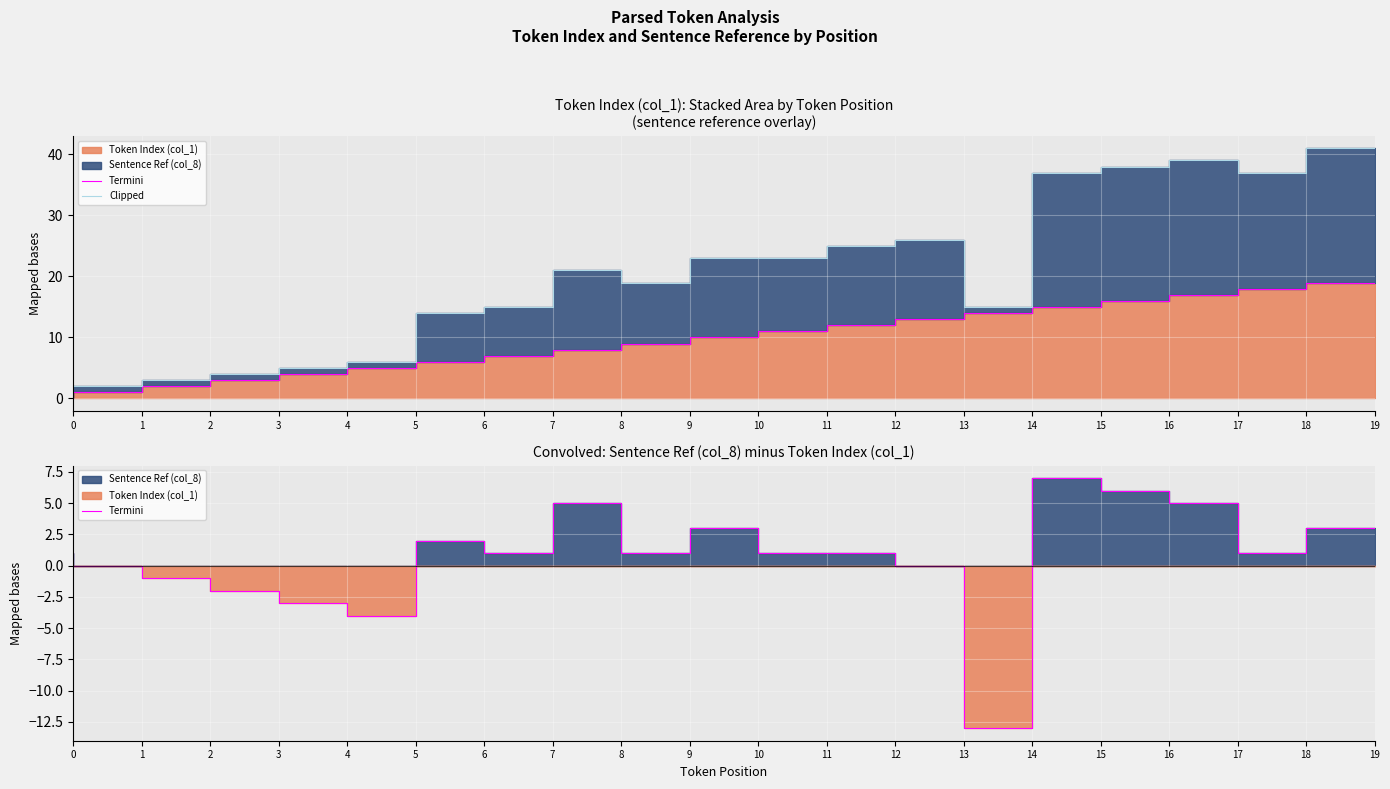

How many lines are shown in the chart?

2